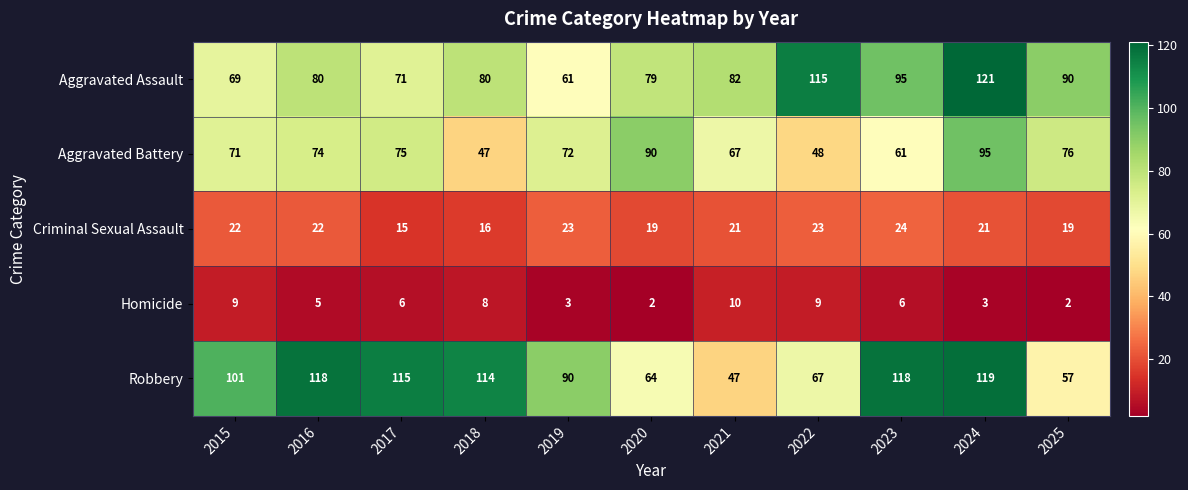

Which series changed the most between 2017 and 2018?

Aggravated Battery